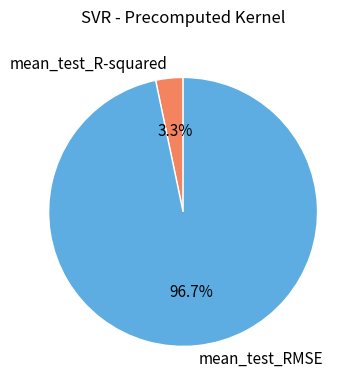

How many segments does this pie chart have?

2